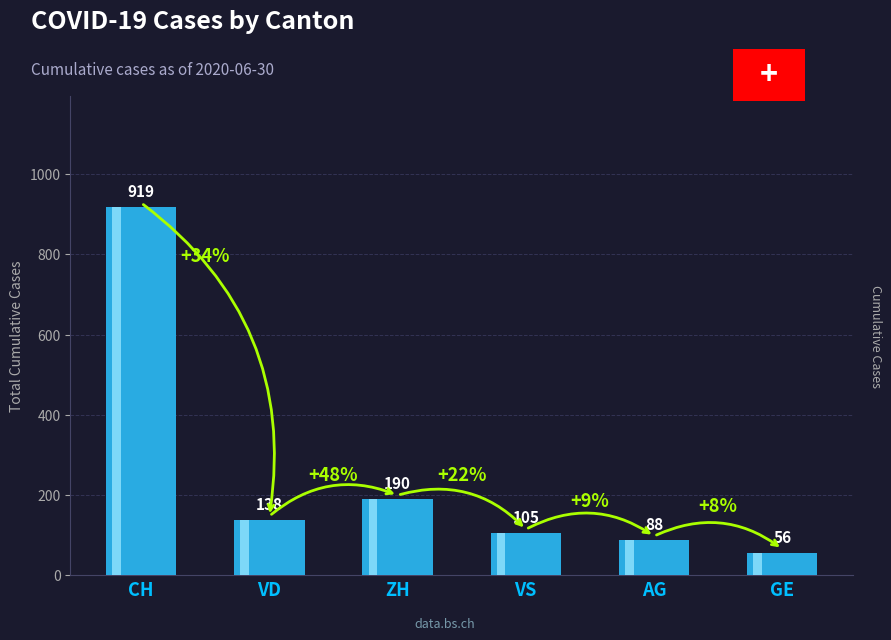

What is the smallest value displayed?

56